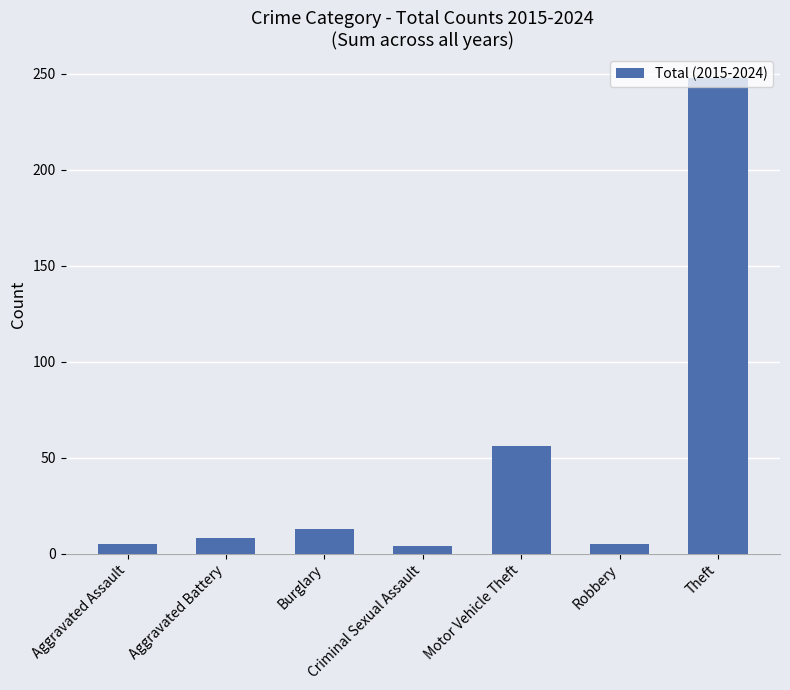

Which label corresponds to the largest value in the chart?

Theft